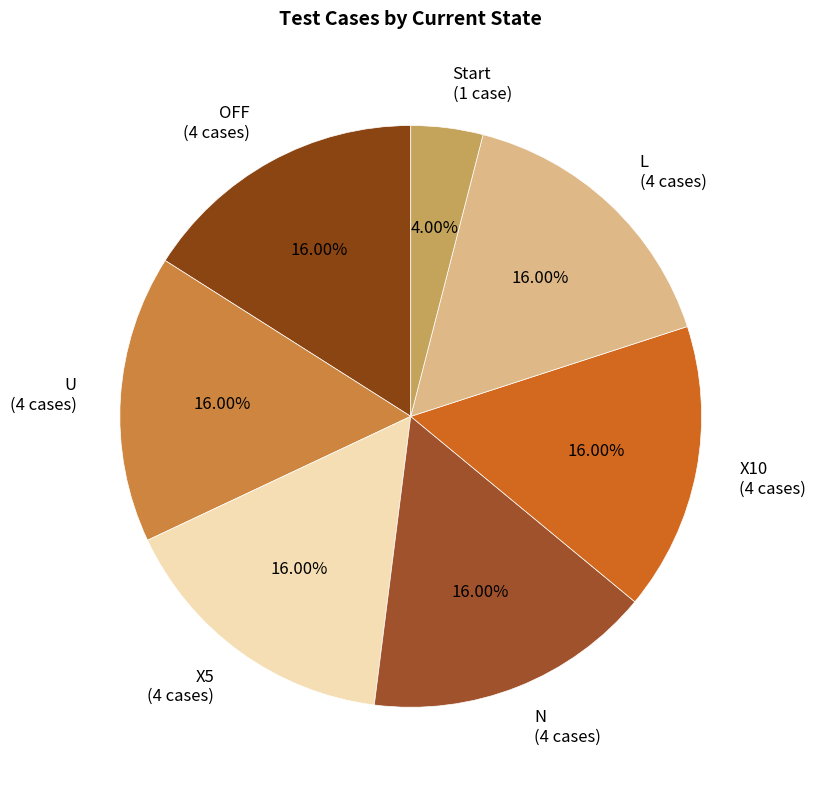

Approximately how many times larger is the value at L (4 cases) compared to X5 (4 cases)?

1.0